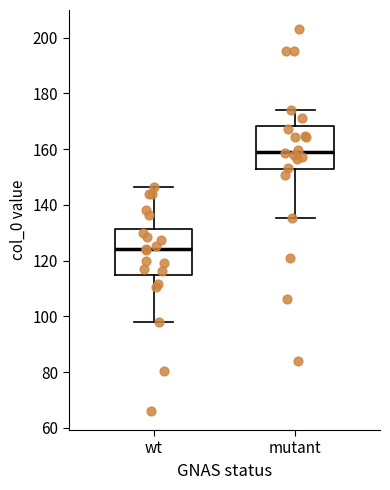

Which box's median line is the highest?

mutant